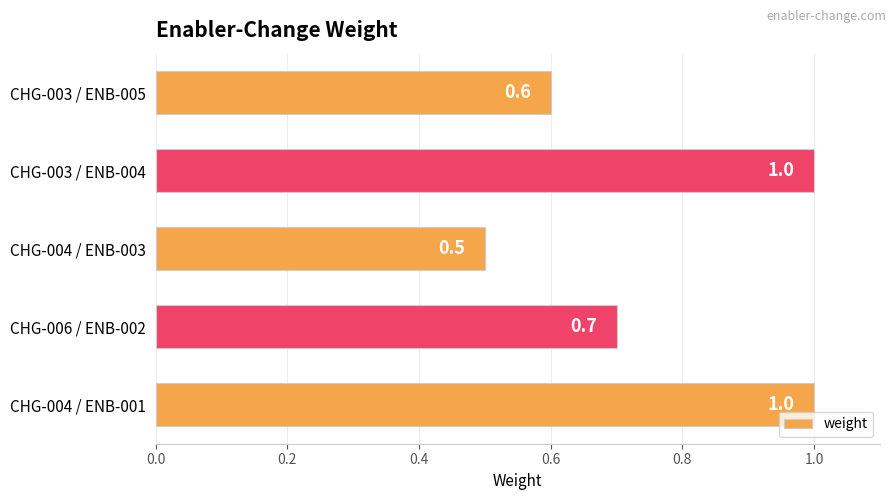

Count the values in the range 0 to 1.

5